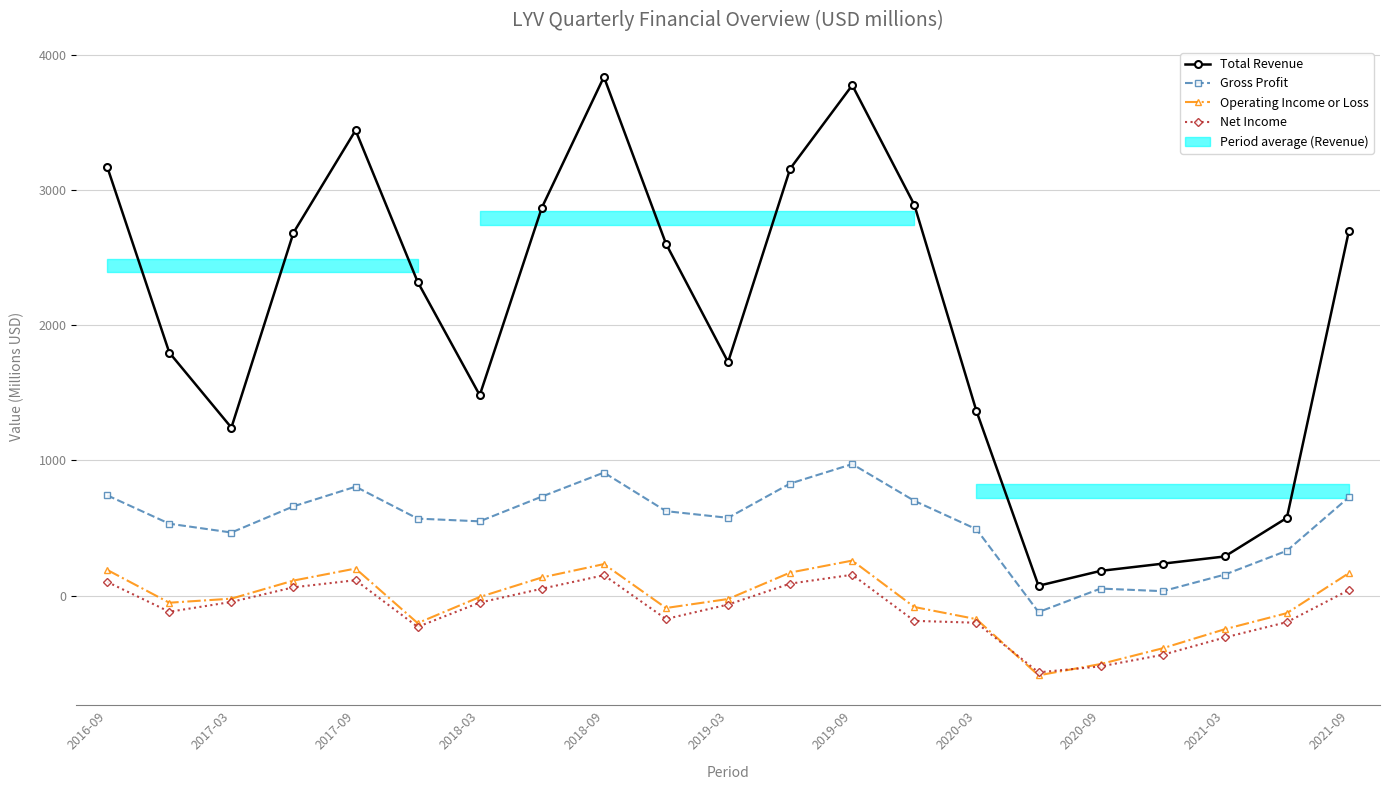

What is the minimum value for Gross Profit?

-120.5